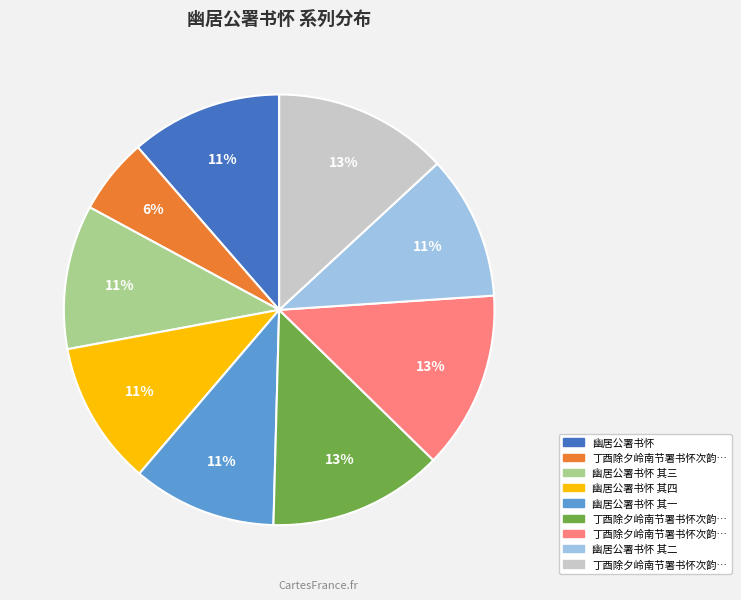

Does any single category account for the majority?

No